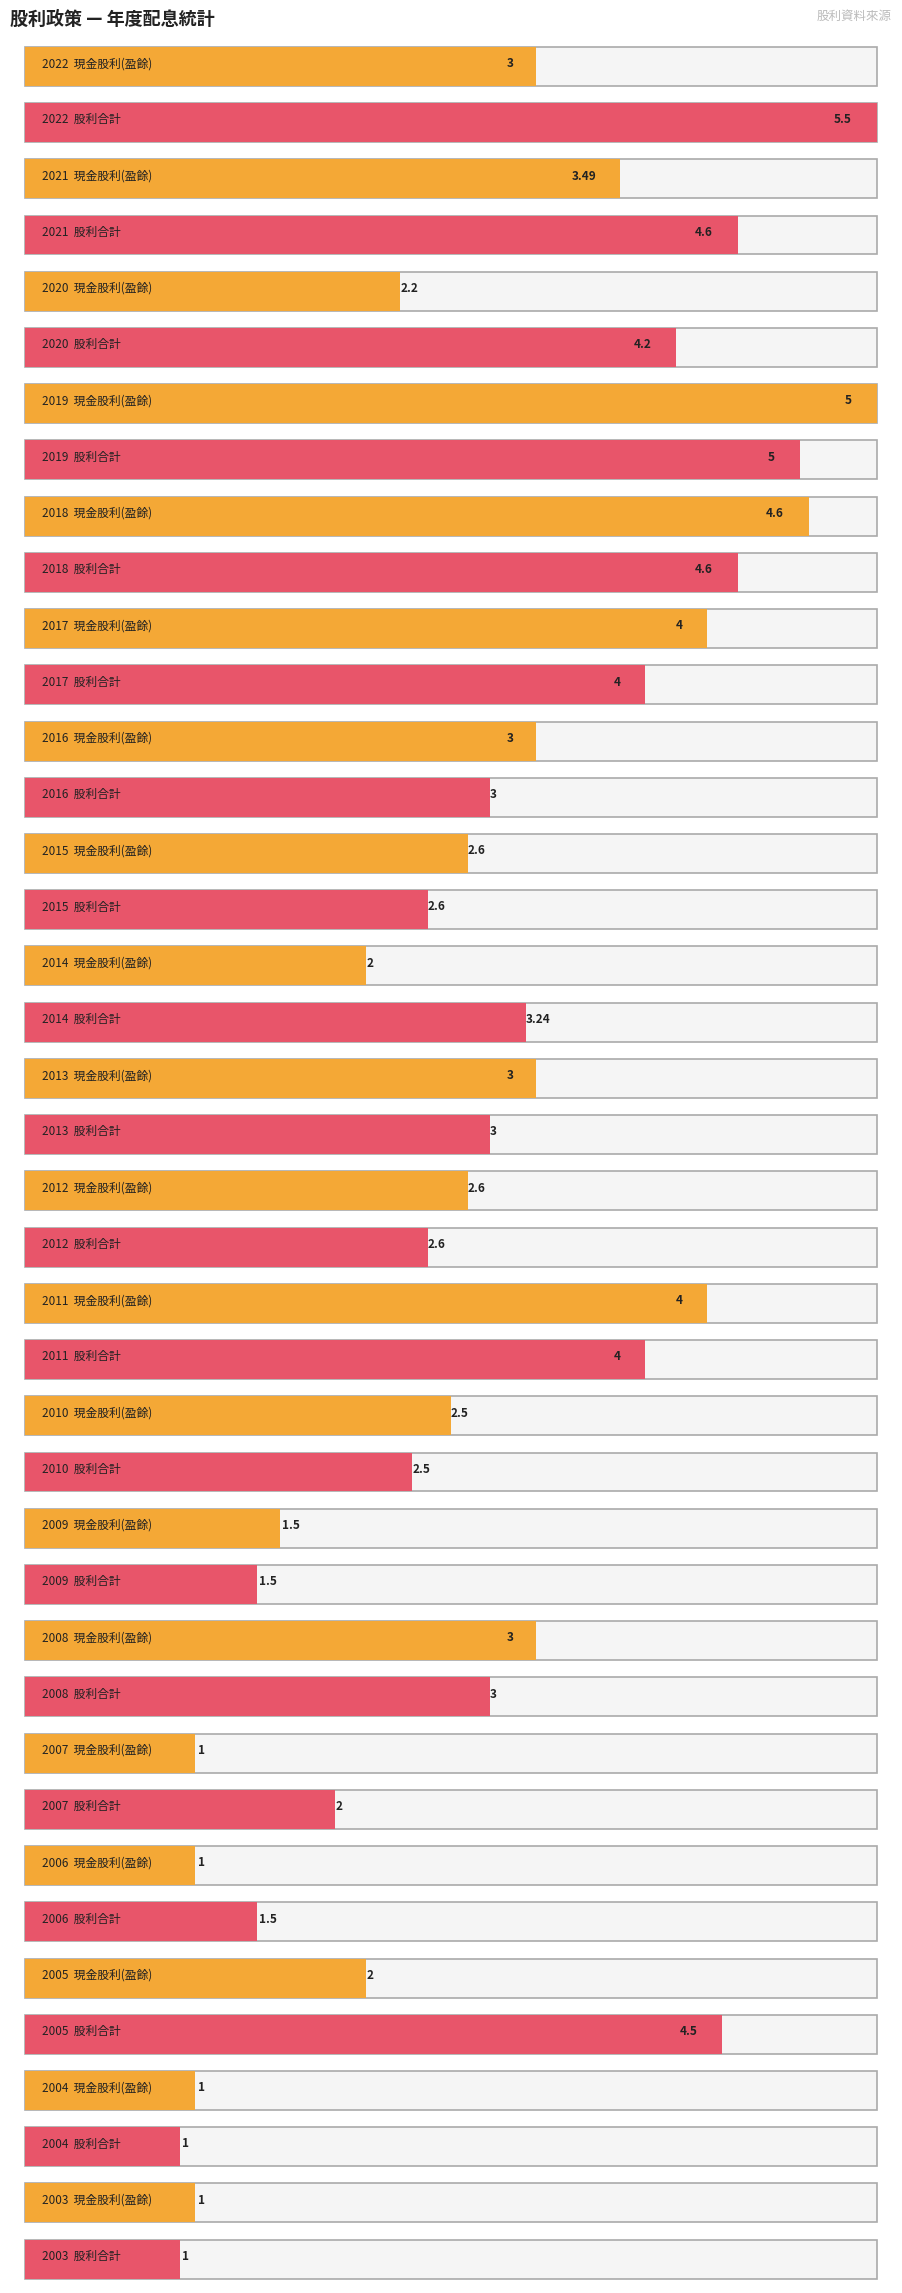

Which series has the largest total across all categories?

股利合計